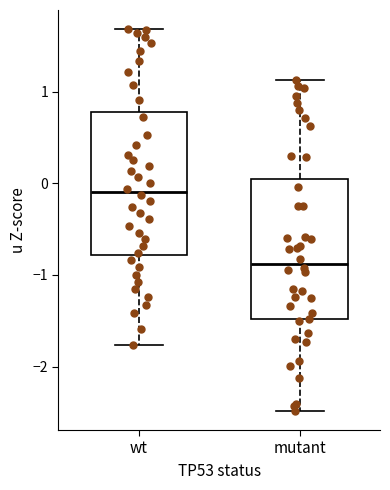

Which box has the highest median line?

wt